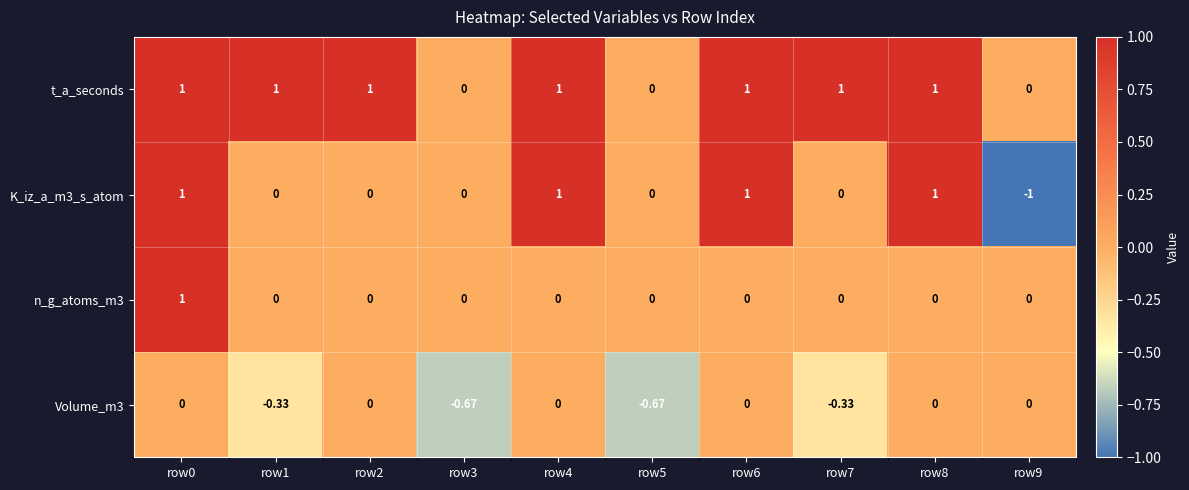

What is the maximum value shown in the chart?

1.0